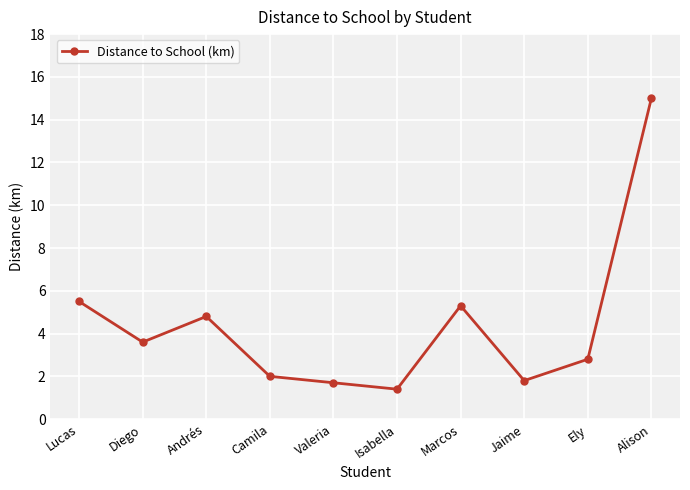

At which category does the chart reach its peak across all series?

Alison